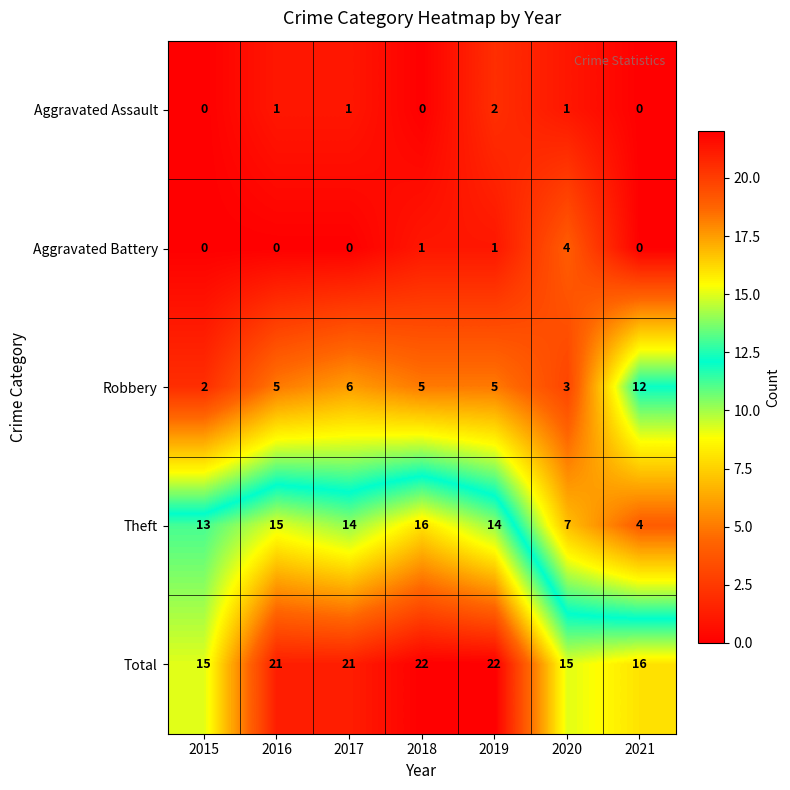

Which series changed the most between 2019 and 2021?

Theft